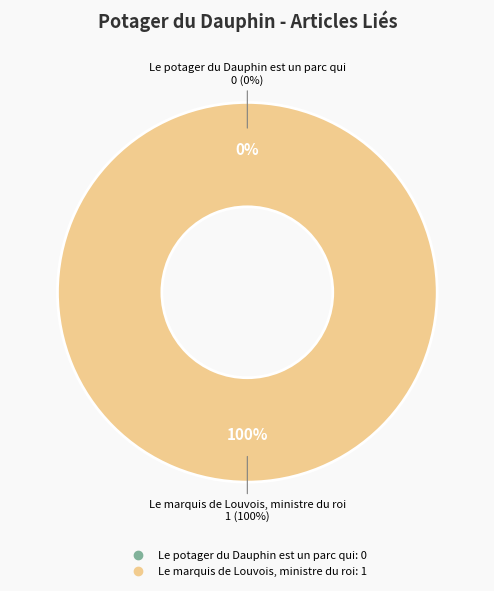

Combined, what portion of the pie is Le potager du Dauphin est un parc qui and Le marquis de Louvois, ministre du roi?

100.0%